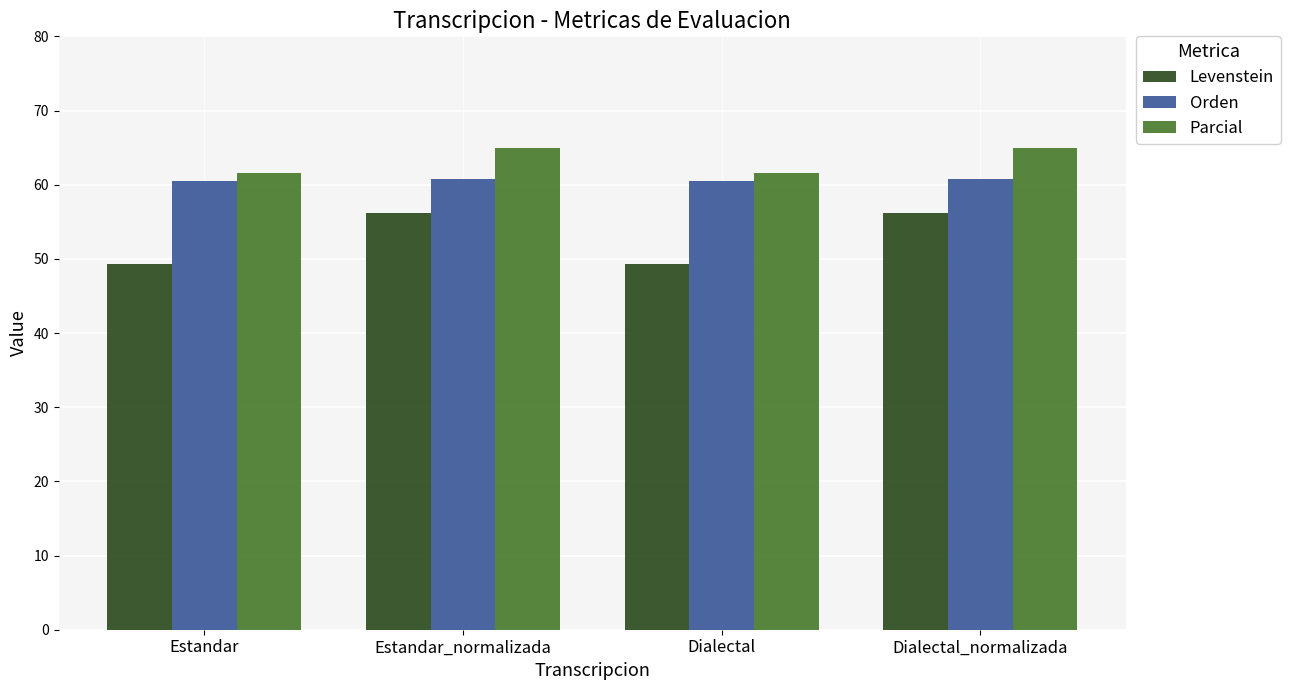

Rank the series by their maximum value, from highest to lowest.

Parcial, Orden, Levenstein